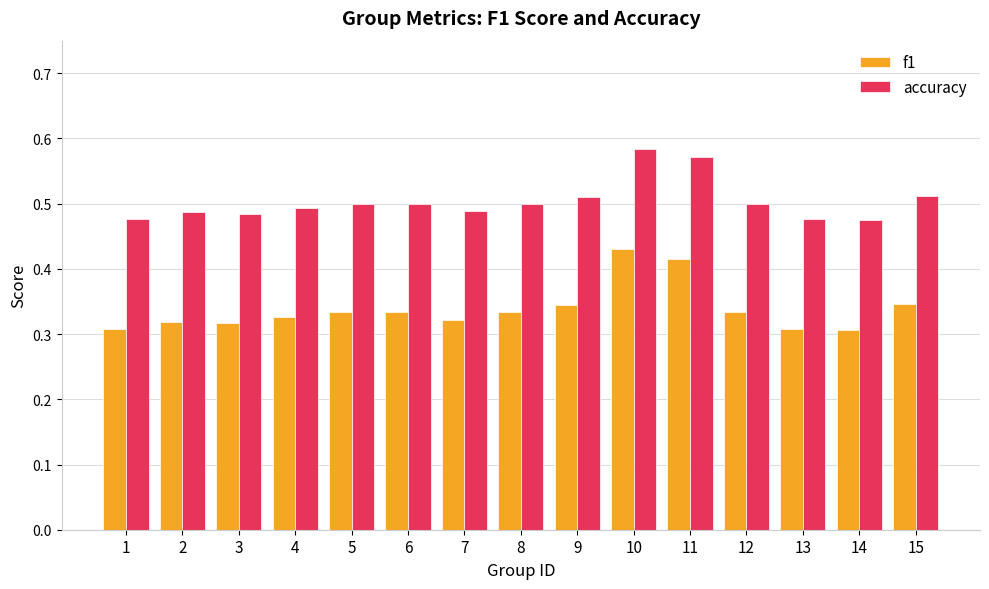

List the series in order of their peak value, lowest first.

f1, accuracy